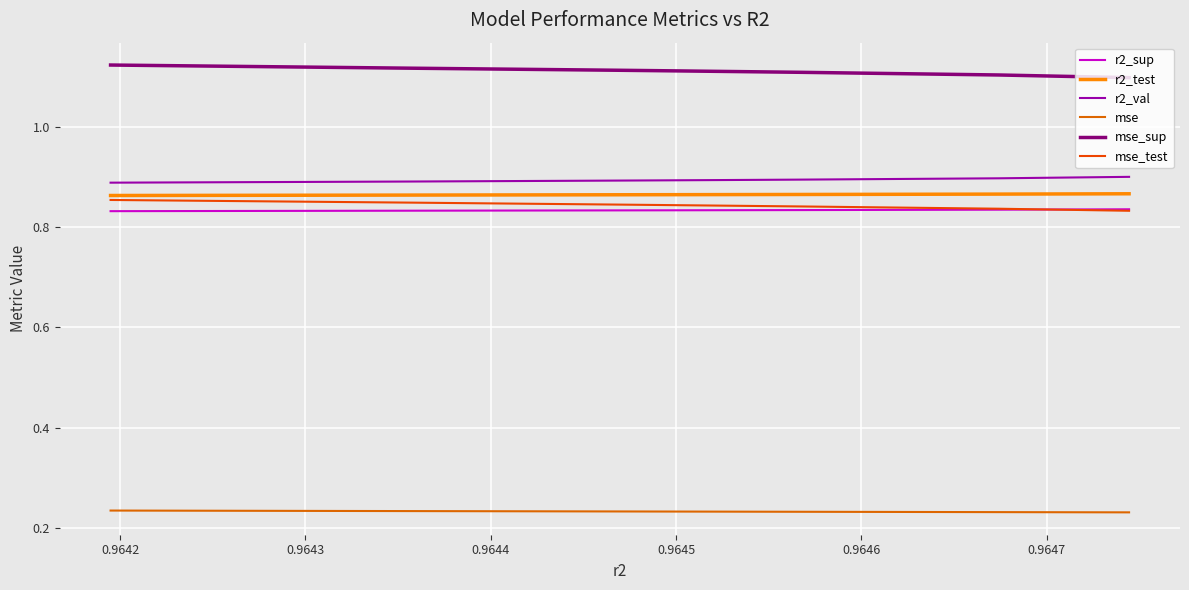

Which series has the largest total across all categories?

mse_sup